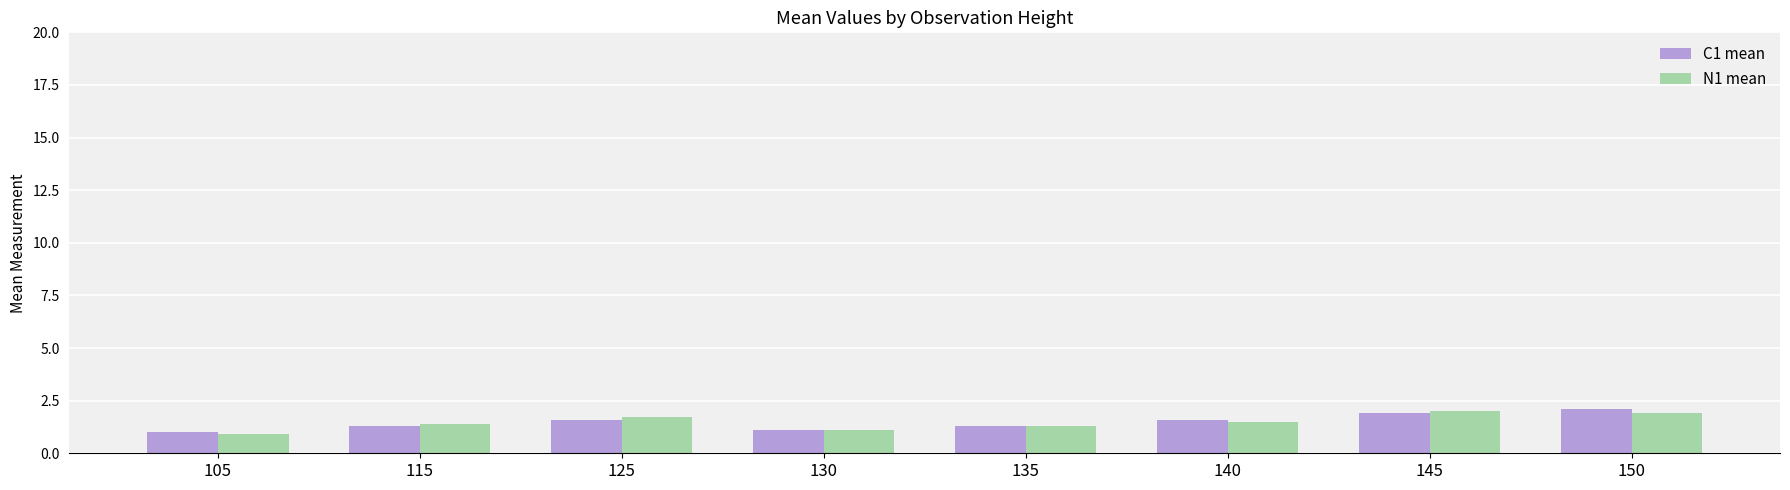

How many data points in N1 mean are above 1?

7